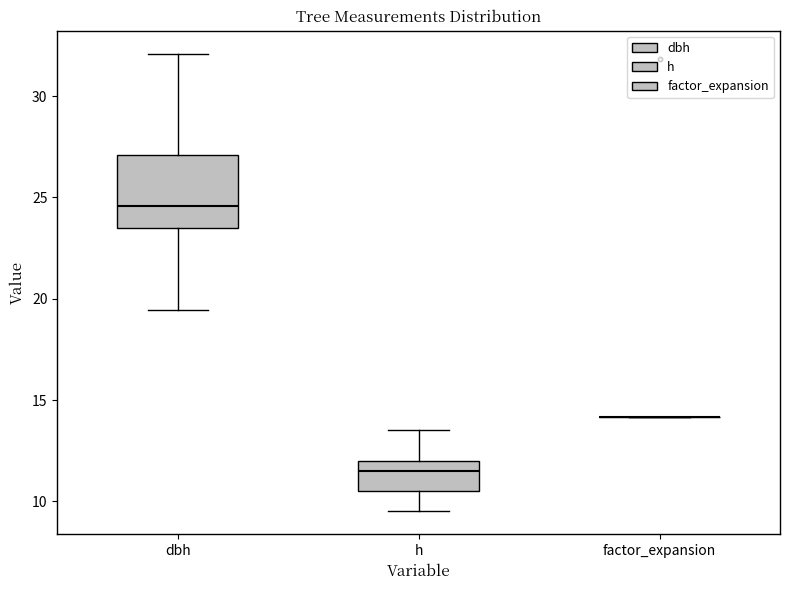

Reading left to right, read every box against the y-axis: the position of its median line, the range the box covers, and the ends of its whiskers. The values are not printed on the chart, so give them approximately, as read against the axis.

dbh: median 24.5, box 23.5 to 27.0, whiskers 19.5 to 32.0
h: median 11.5, box 10.5 to 12.0, whiskers 9.5 to 13.5
factor_expansion: box collapsed to a line at 14.0, whiskers 14.0 to 14.0